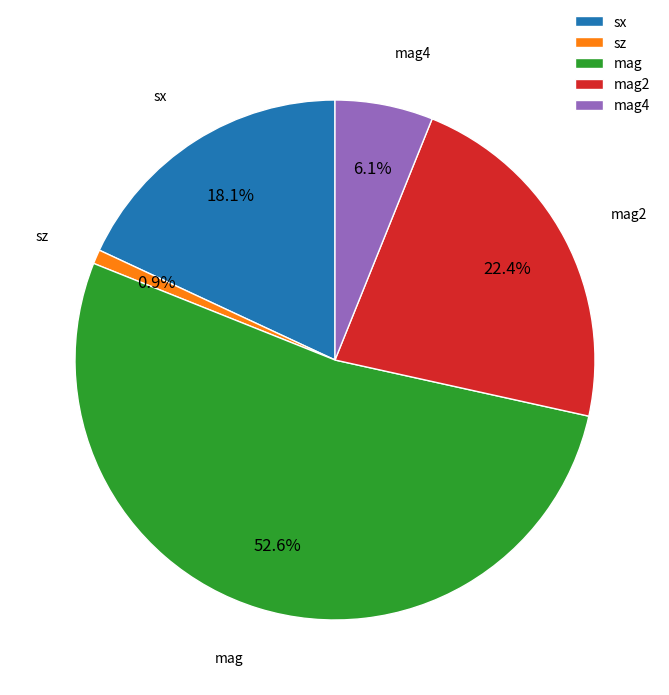

What portion of the pie excludes mag4?

93.9%